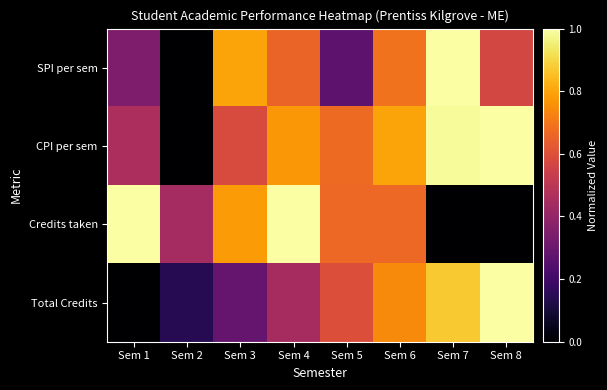

Between Sem 1 and Sem 2, which is larger?

Sem 1